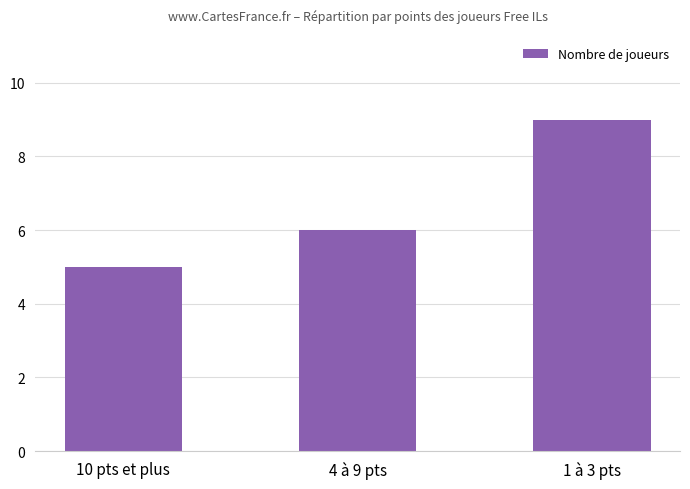

What position from the left is 10 pts et plus?

1